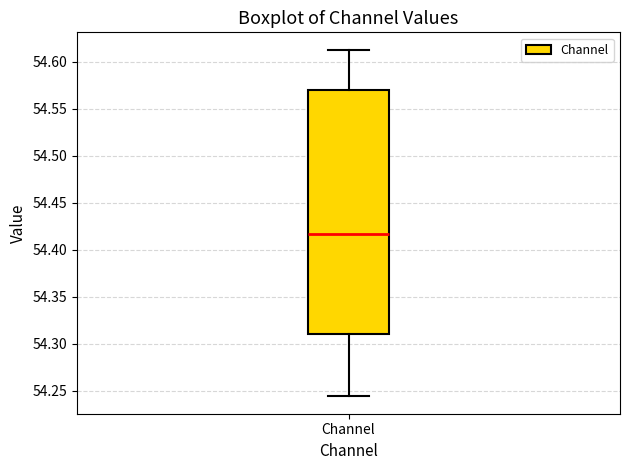

Where does the median line of the box for Channel sit on the y-axis? The values are not printed on the chart, so give them approximately, as read against the axis.

54.415